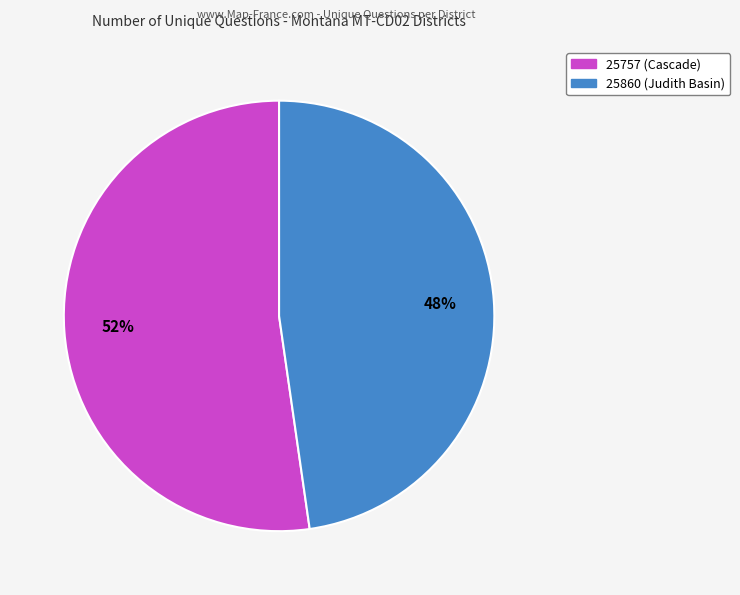

How many segments does this pie chart have?

2